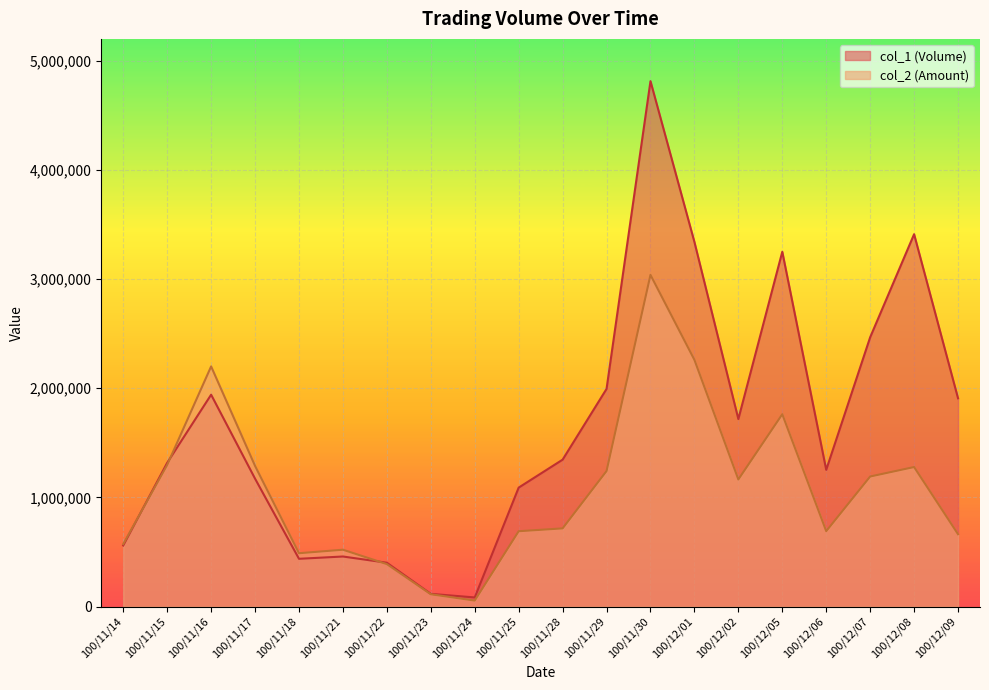

What is the total value across all series at 100/11/29?

3235860